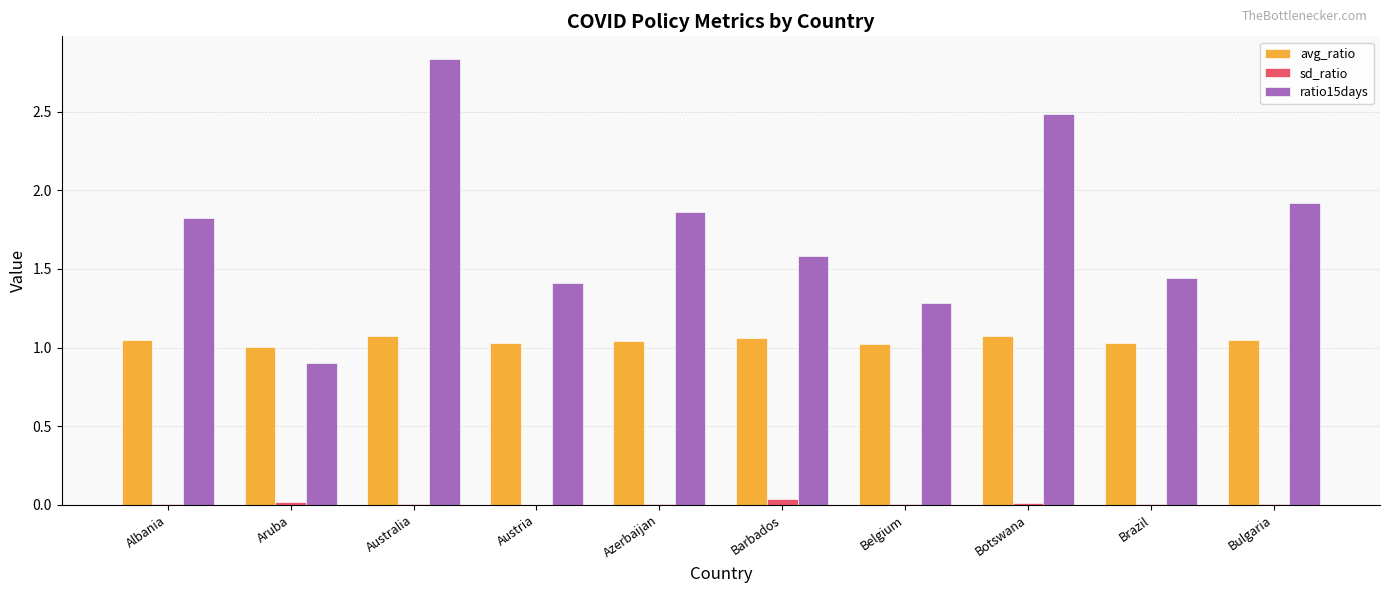

Which series has the largest total across all categories?

ratio15days